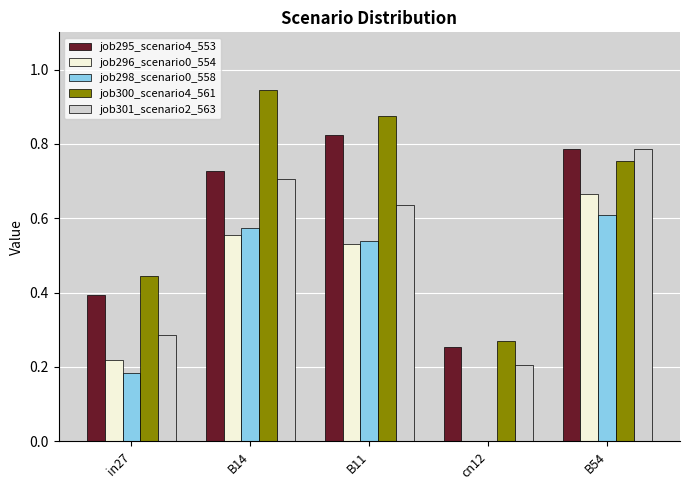

Which series has the widest spread of values?

job300_scenario4_561